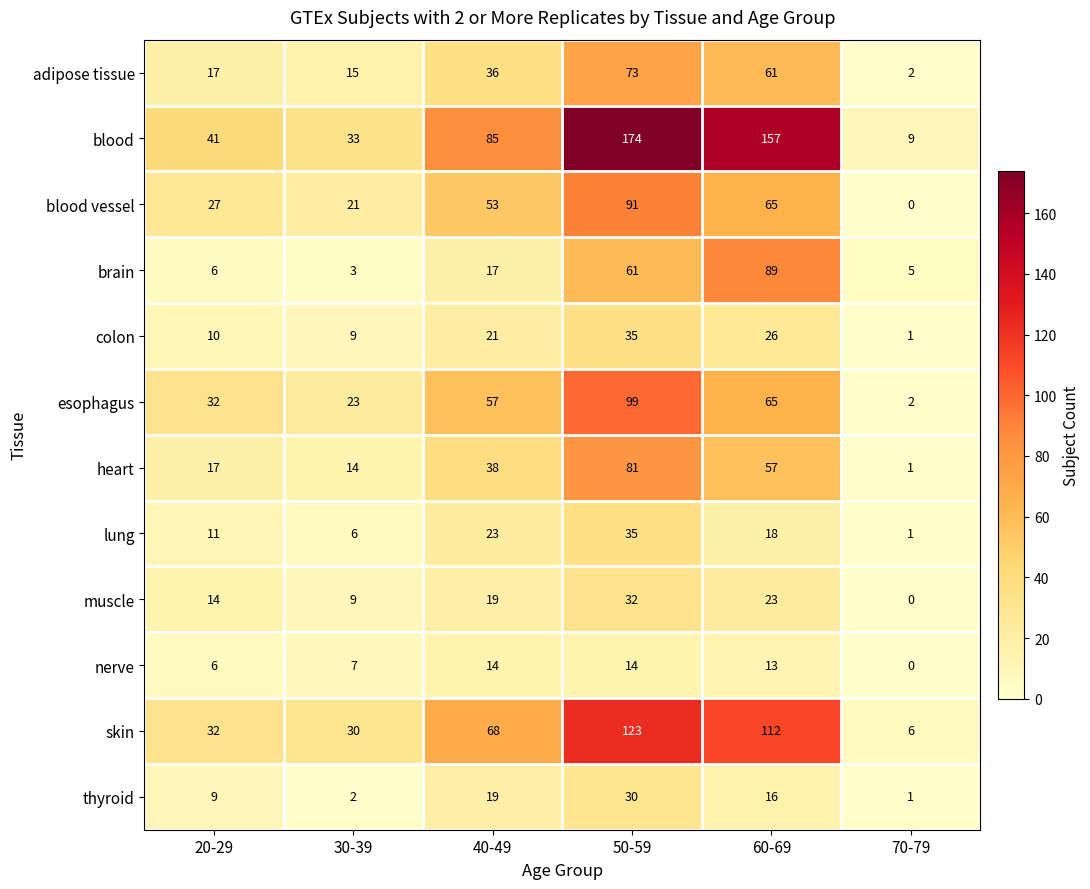

At which category does the chart reach its peak across all series?

50-59